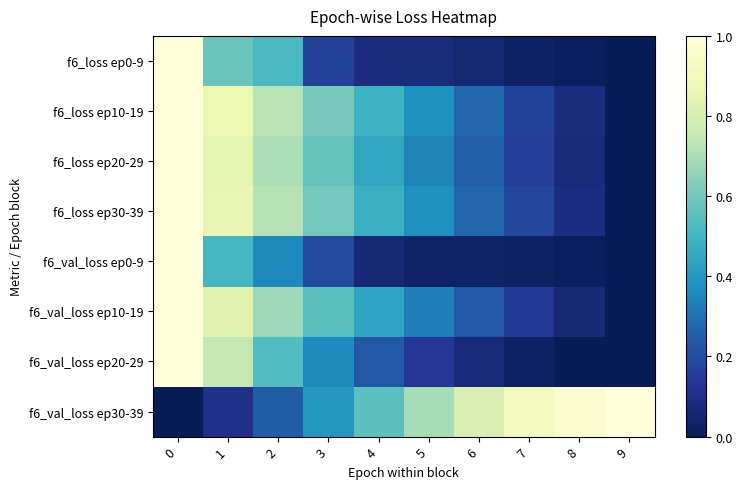

Reading left to right, list all the values displayed in this chart.

f6_loss ep0-9: 0=1.0	1=0.6	2=0.5	3=0.2	4=0.1	5=0.1	6=0.1	7=0.0	8=0.0	9=0.0
f6_loss ep10-19: 0=1.0	1=0.9	2=0.7	3=0.6	4=0.5	5=0.4	6=0.3	7=0.2	8=0.1	9=0.0
f6_loss ep20-29: 0=1.0	1=0.8	2=0.7	3=0.6	4=0.5	5=0.3	6=0.2	7=0.2	8=0.1	9=0.0
f6_loss ep30-39: 0=1.0	1=0.9	2=0.7	3=0.6	4=0.5	5=0.4	6=0.3	7=0.2	8=0.1	9=0.0
f6_val_loss ep0-9: 0=1.0	1=0.5	2=0.4	3=0.2	4=0.1	5=0.0	6=0.0	7=0.0	8=0.0	9=0.0
f6_val_loss ep10-19: 0=1.0	1=0.8	2=0.7	3=0.6	4=0.4	5=0.3	6=0.2	7=0.1	8=0.1	9=0.0
f6_val_loss ep20-29: 0=1.0	1=0.7	2=0.5	3=0.4	4=0.2	5=0.1	6=0.1	7=0.0	8=0.0	9=0.0
f6_val_loss ep30-39: 0=0.0	1=0.1	2=0.2	3=0.4	4=0.6	5=0.7	6=0.8	7=0.9	8=1.0	9=1.0